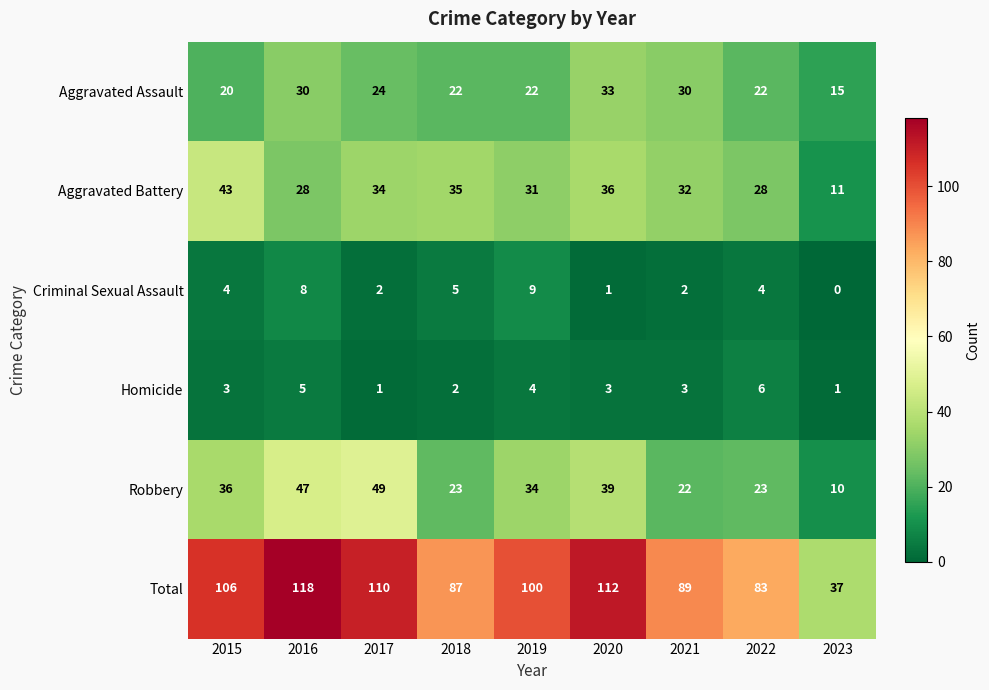

At 2017, list the series in order from smallest to largest.

Homicide, Criminal Sexual Assault, Aggravated Assault, Aggravated Battery, Robbery, Total